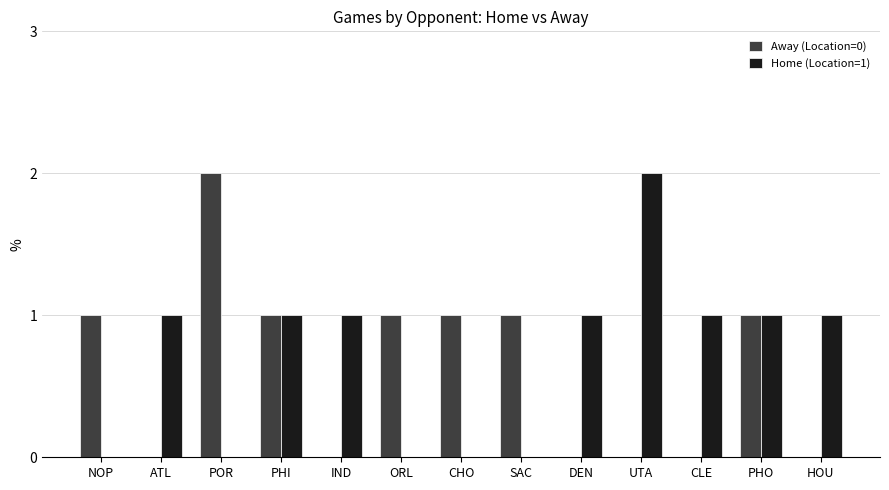

How many groups of bars are there?

13